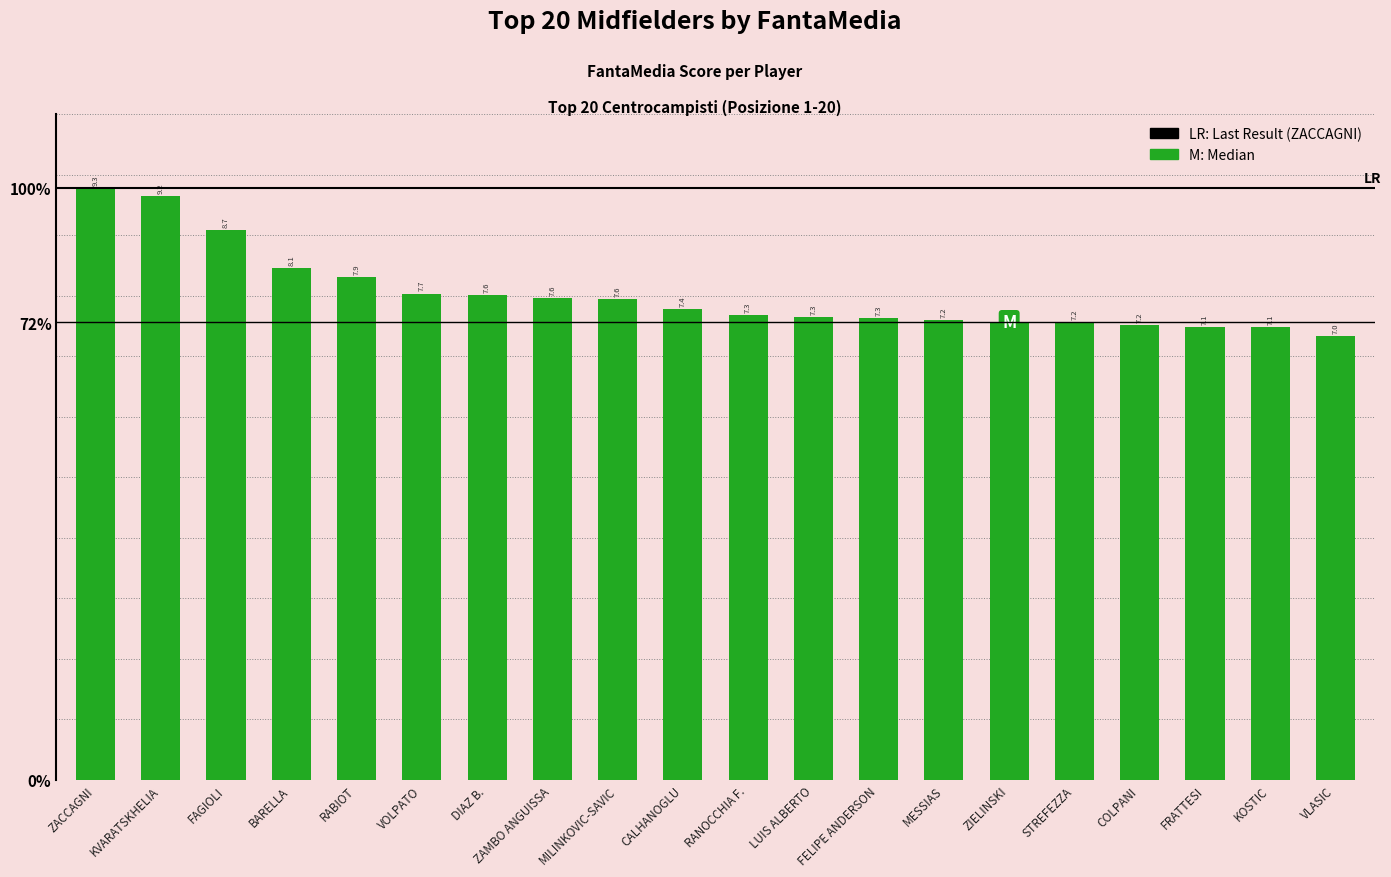

The value at BARELLA is 3.6. True or false?

False